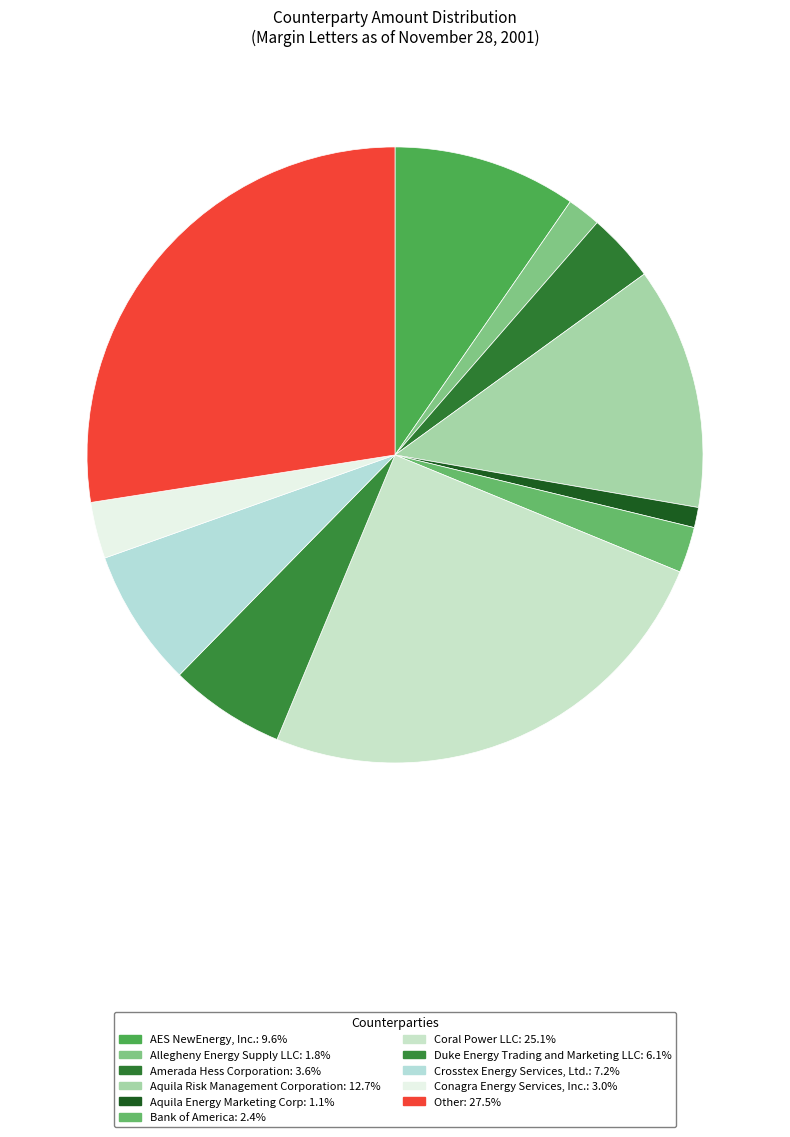

The Aquila Energy Marketing Corp slice represents 1% of the pie. True or false?

True